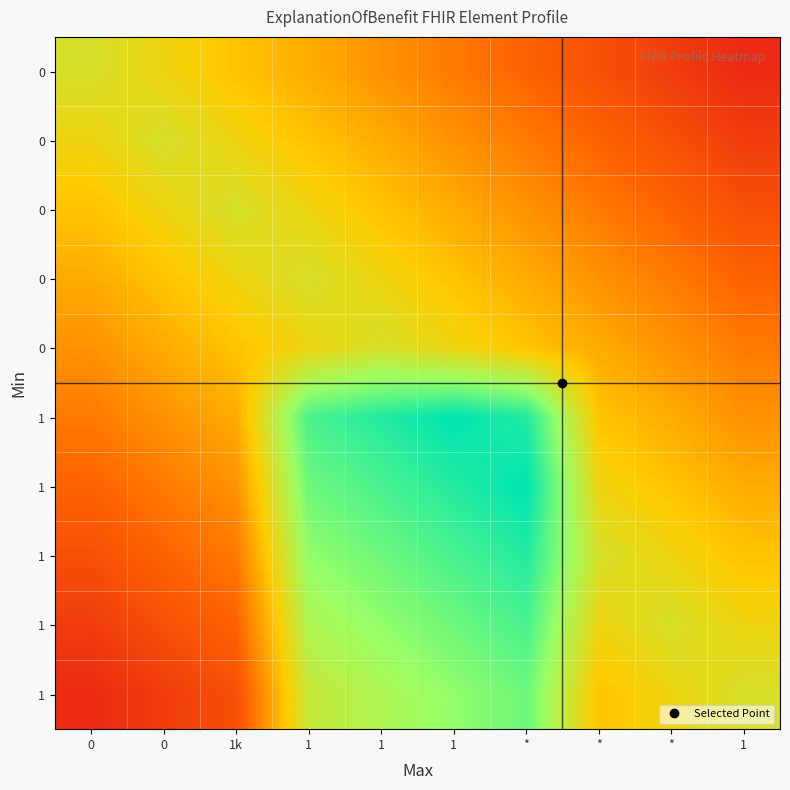

At which category does the chart reach its minimum across all series?

1